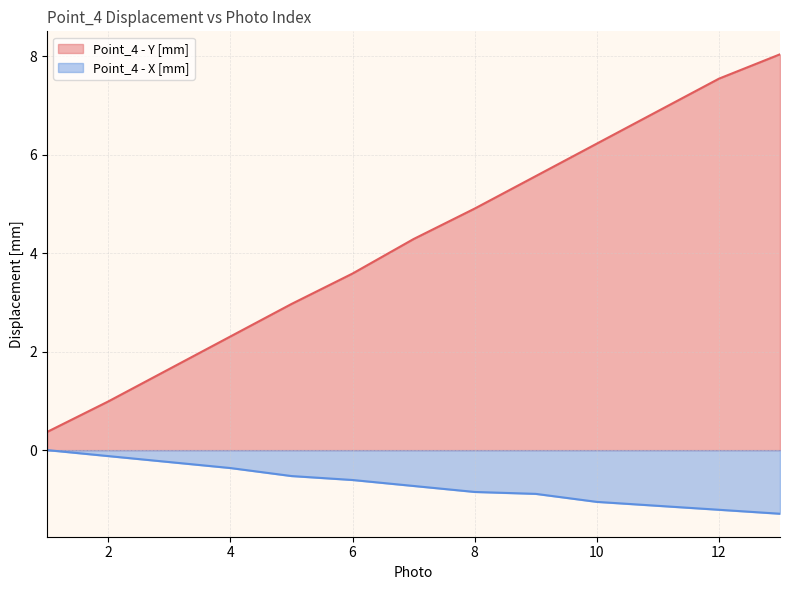

What is the total value across all series at 10?

5.2